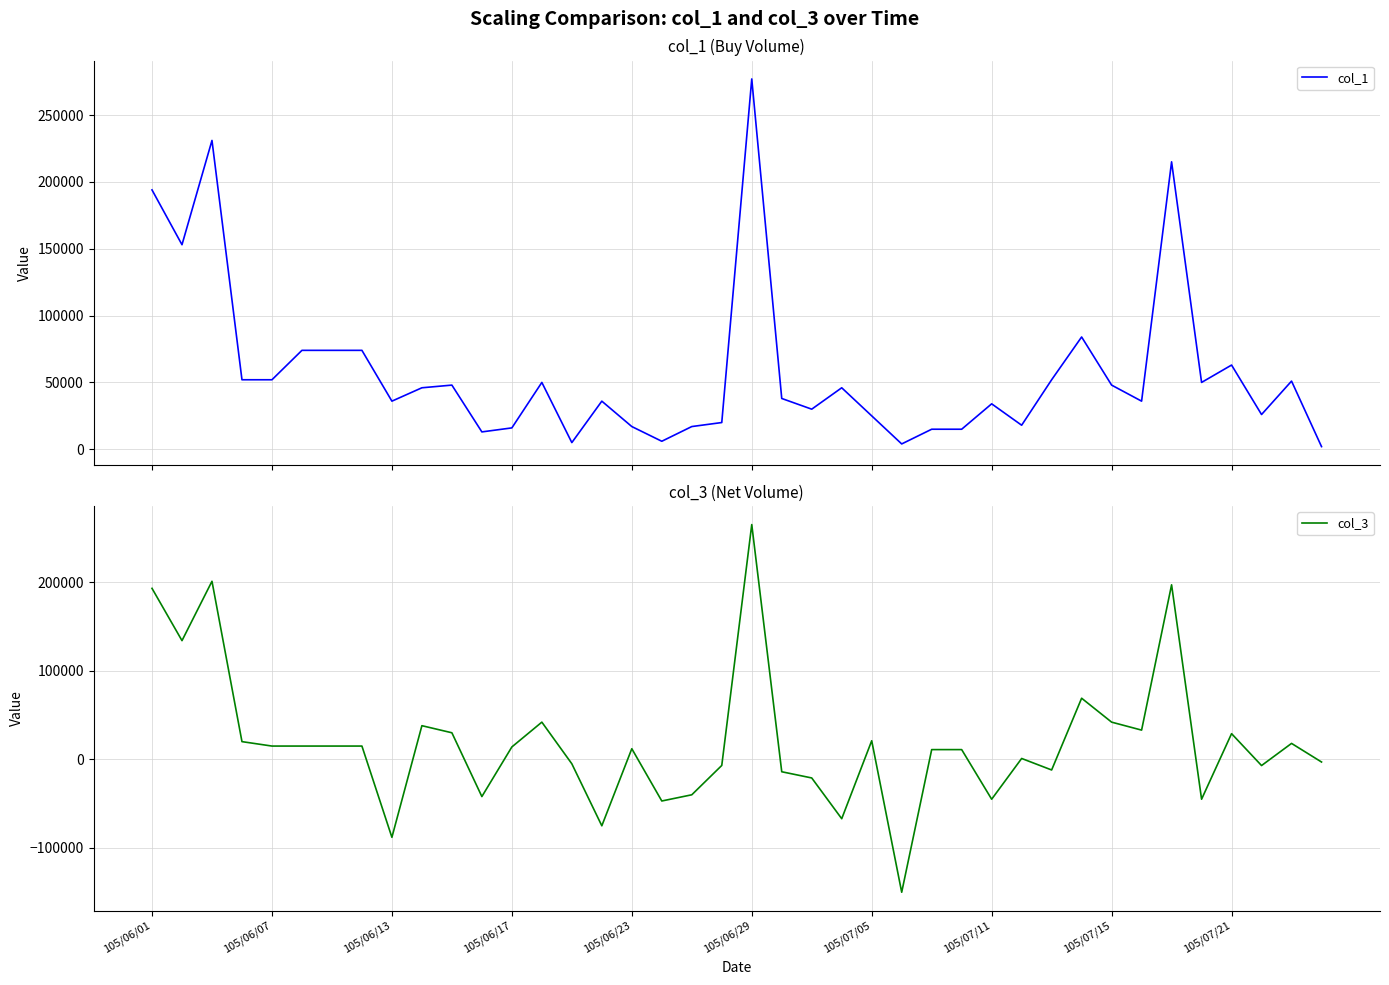

What is the lowest value of the col_3 series?

-150000